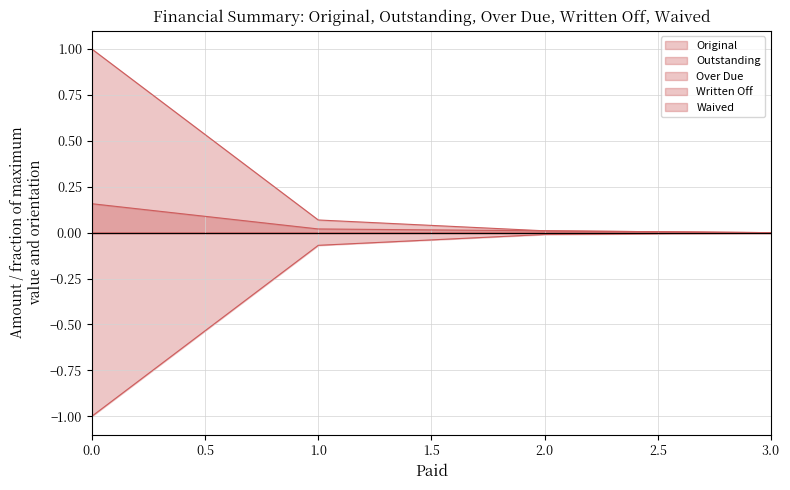

What is the difference between the maximum and second lowest values in the Over Due series?

0.1